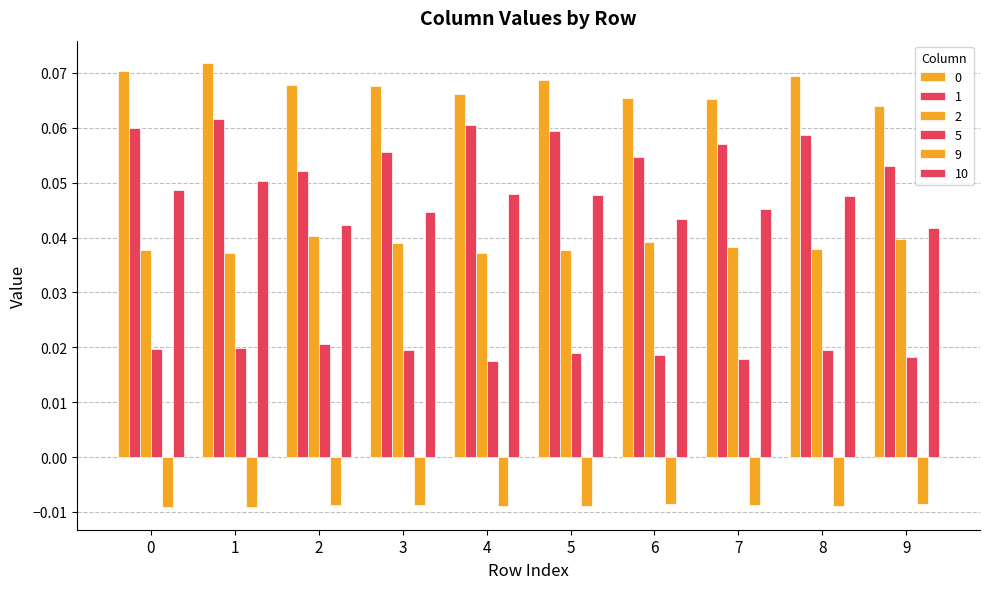

How many distinct data groups are displayed?

6